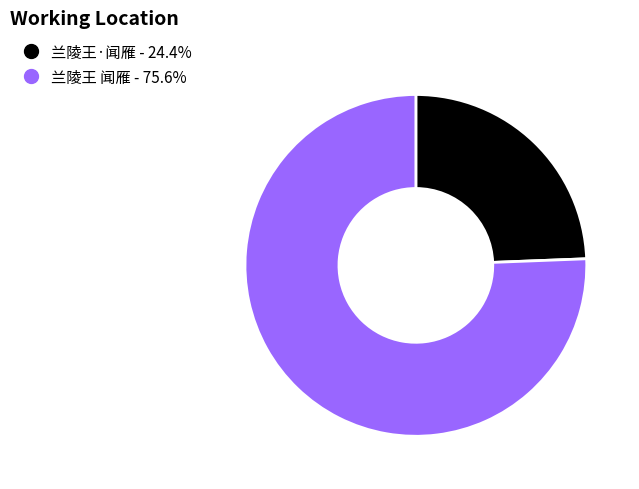

Rank the categories by value from highest to lowest.

兰陵王 闻雁, 兰陵王·闻雁